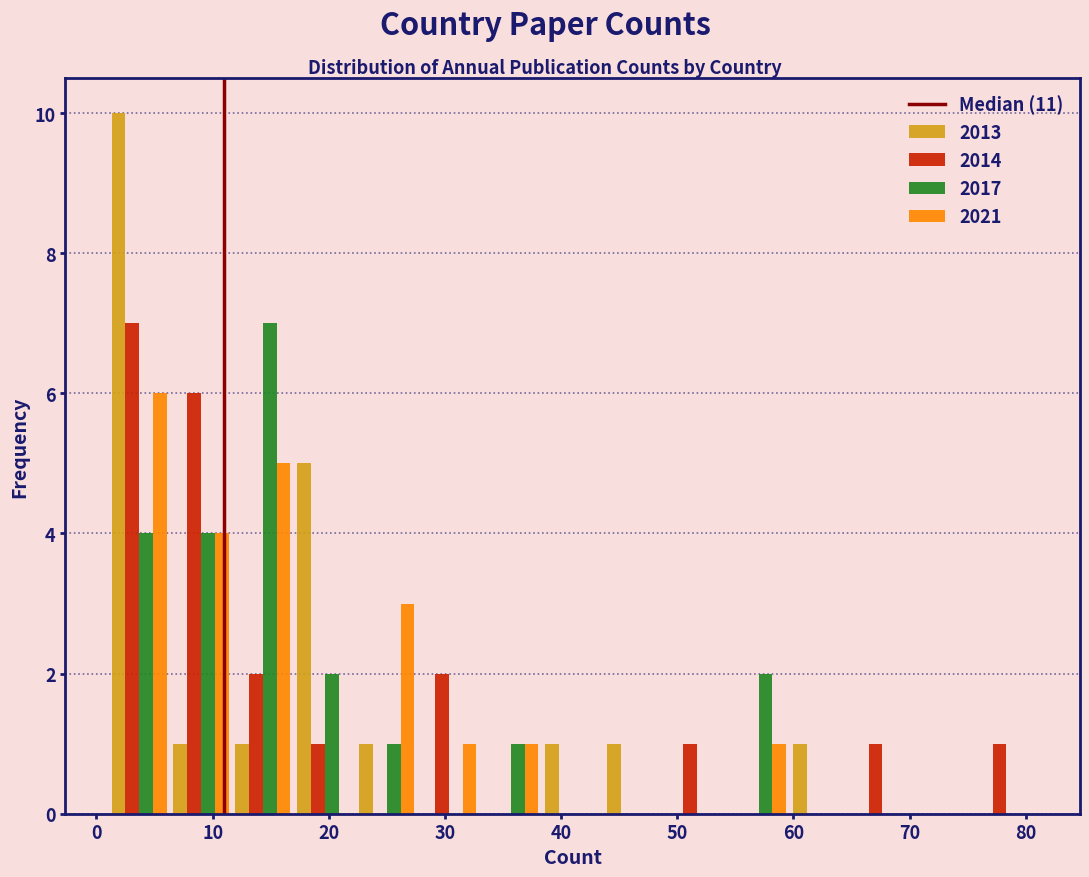

Reading left to right, transcribe this chart: for each range on the x-axis, give the height of each series' bar. Neither the bar edges nor the heights are printed on the chart, so give them approximately, as read against the axes.

1 to 6: 2013=10	2014=7	2017=4	2021=6
6 to 12: 2013=1	2014=6	2017=4	2021=4
12 to 17: 2013=1	2014=2	2017=7	2021=5
17 to 22: 2013=5	2014=1	2017=2	2021=0
22 to 28: 2013=1	2014=0	2017=1	2021=3
28 to 33: 2013=0	2014=2	2017=0	2021=1
33 to 38: 2013=0	2014=0	2017=1	2021=1
38 to 44: 2013=1	2014=0	2017=0	2021=0
44 to 49: 2013=1	2014=0	2017=0	2021=0
49 to 54: 2013=0	2014=1	2017=0	2021=0
54 to 60: 2013=0	2014=0	2017=2	2021=1
60 to 65: 2013=1	2014=0	2017=0	2021=0
65 to 70: 2013=0	2014=1	2017=0	2021=0
70 to 76: 2013=0	2014=0	2017=0	2021=0
76 to 81: 2013=0	2014=1	2017=0	2021=0